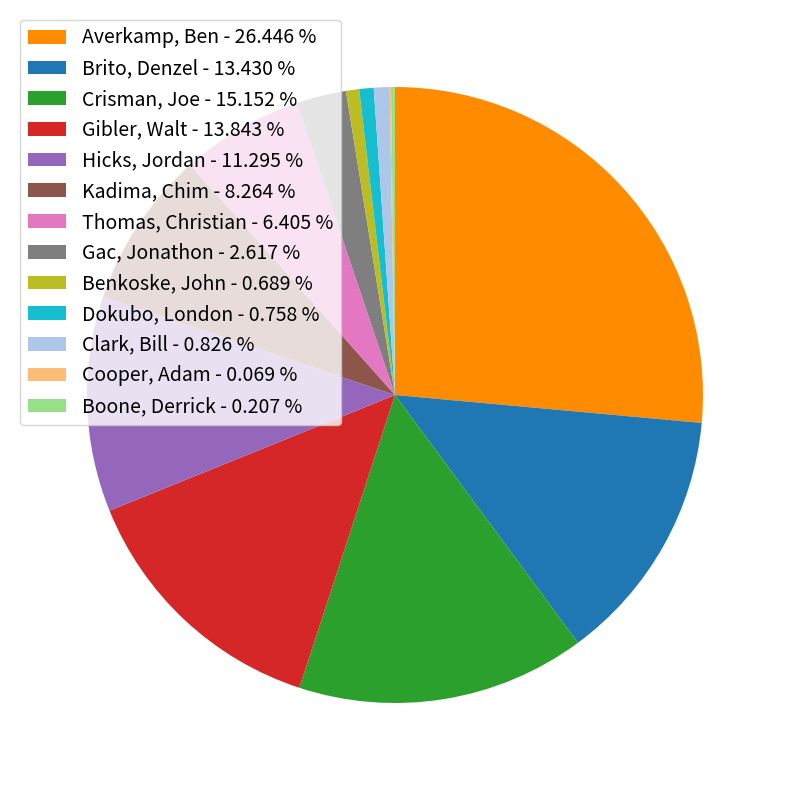

Combined, do Gibler, Walt - 13.843 % and Averkamp, Ben - 26.446 % account for over 50%?

No